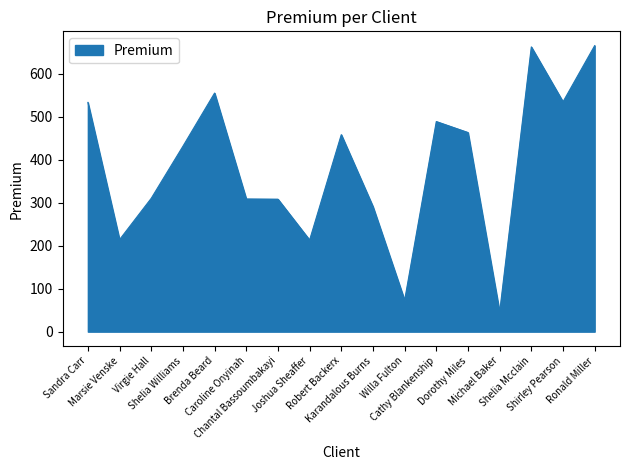

What is the difference between the maximum and minimum values?

619.6